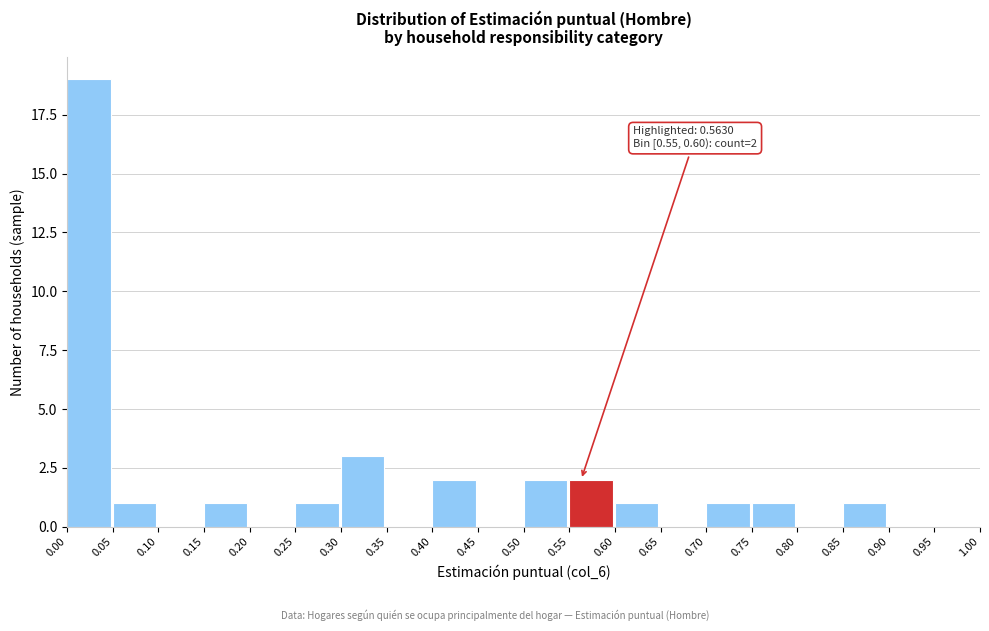

Which range on the x-axis has the tallest bar?

0.00 to 0.05